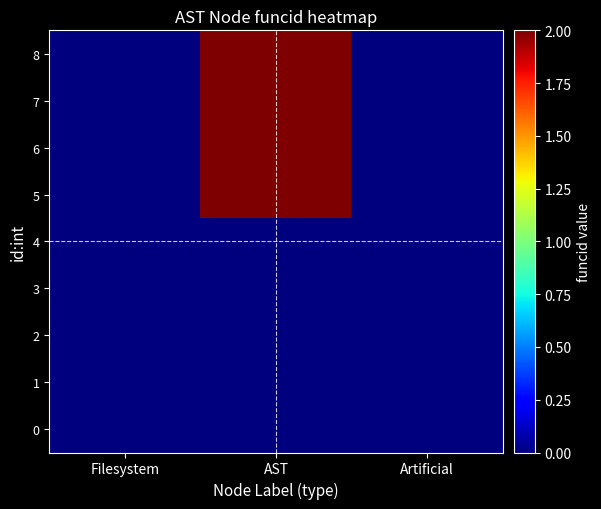

Reading left to right, list all the values displayed in this chart.

0: Filesystem=0	AST=0	Artificial=0
1: Filesystem=0	AST=0	Artificial=0
2: Filesystem=0	AST=0	Artificial=0
3: Filesystem=0	AST=0	Artificial=0
4: Filesystem=0	AST=0	Artificial=0
5: Filesystem=0	AST=2	Artificial=0
6: Filesystem=0	AST=2	Artificial=0
7: Filesystem=0	AST=2	Artificial=0
8: Filesystem=0	AST=2	Artificial=0